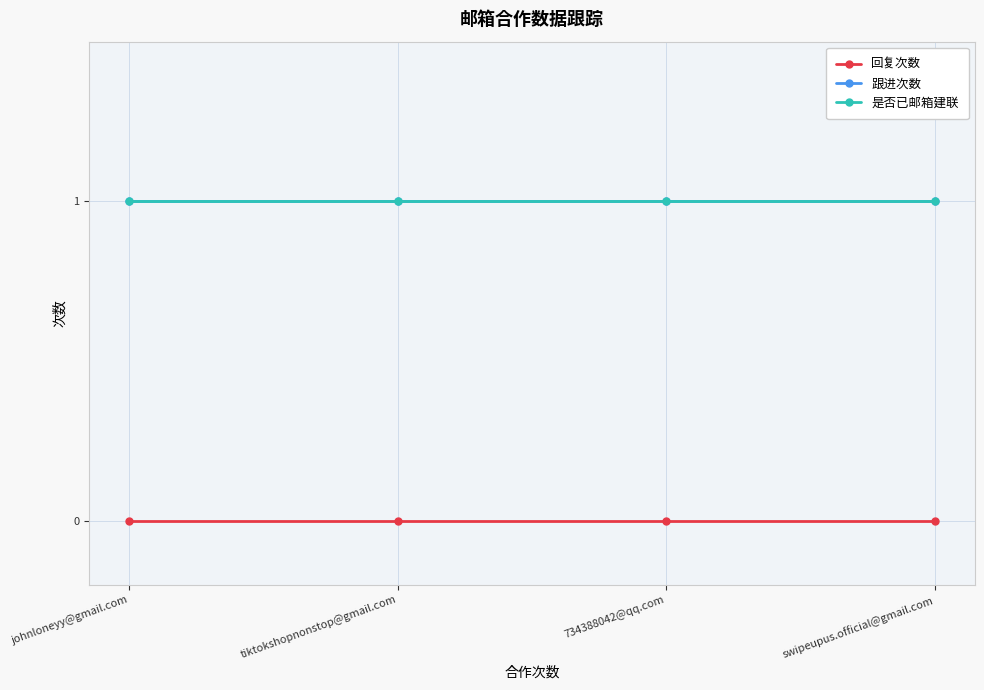

What is the spread (max minus min) of values at 734388042@qq.com?

1